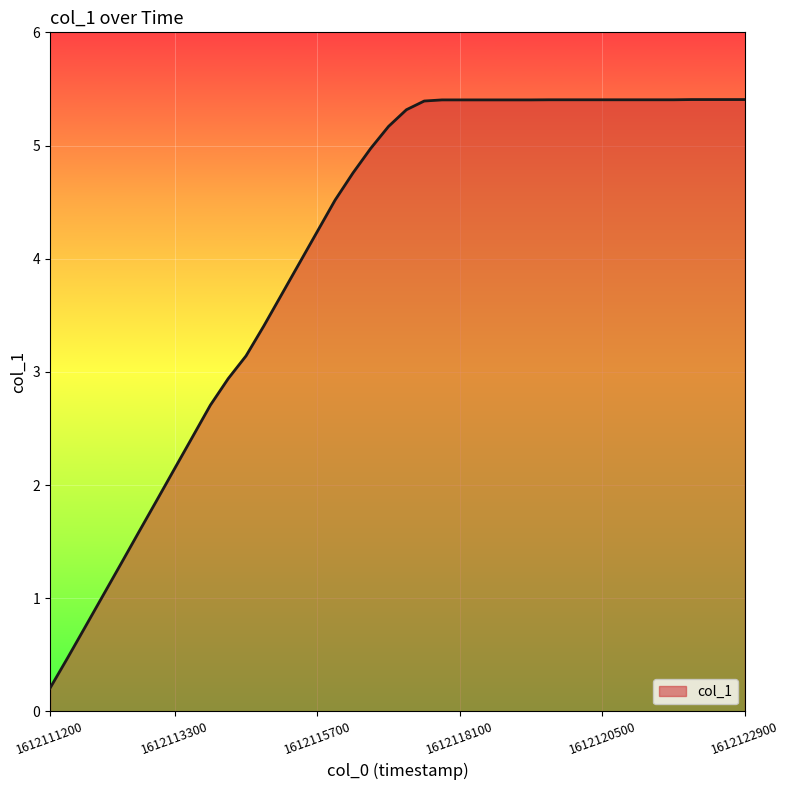

What is the greatest value displayed?

5.4